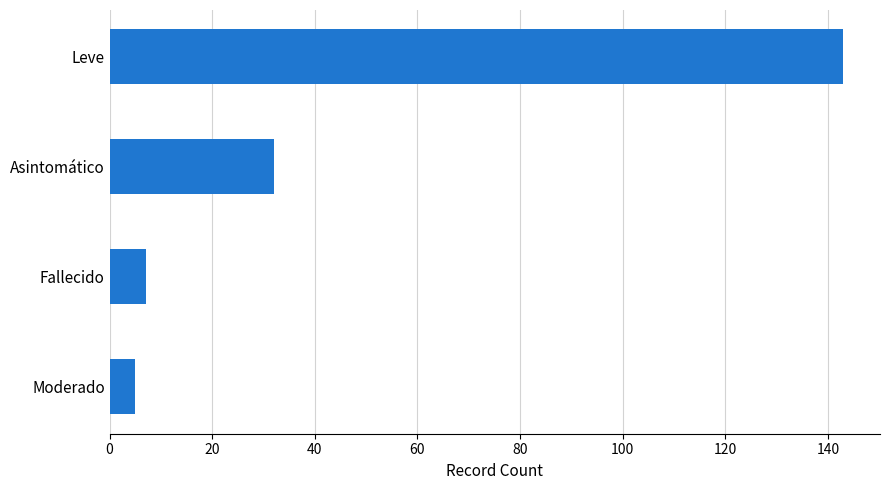

Is it true that the value at Asintomático is 32?

True